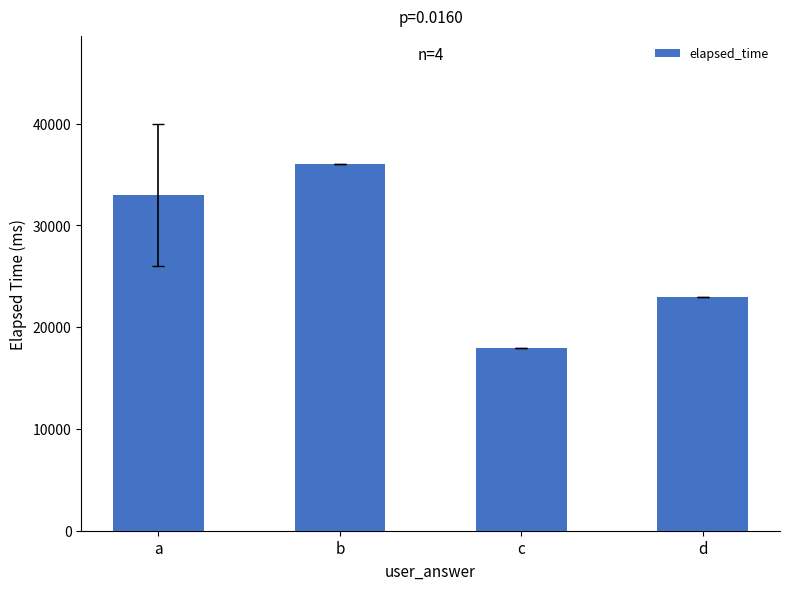

Does the chart contain stacked bars?

No